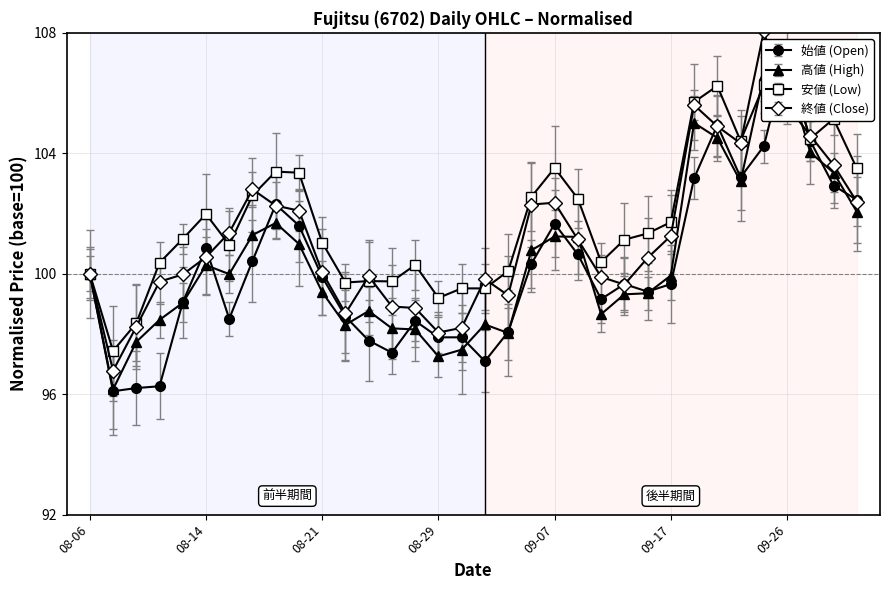

True or false: 安値 has a value of 180.6 at 2019-10-01.

False